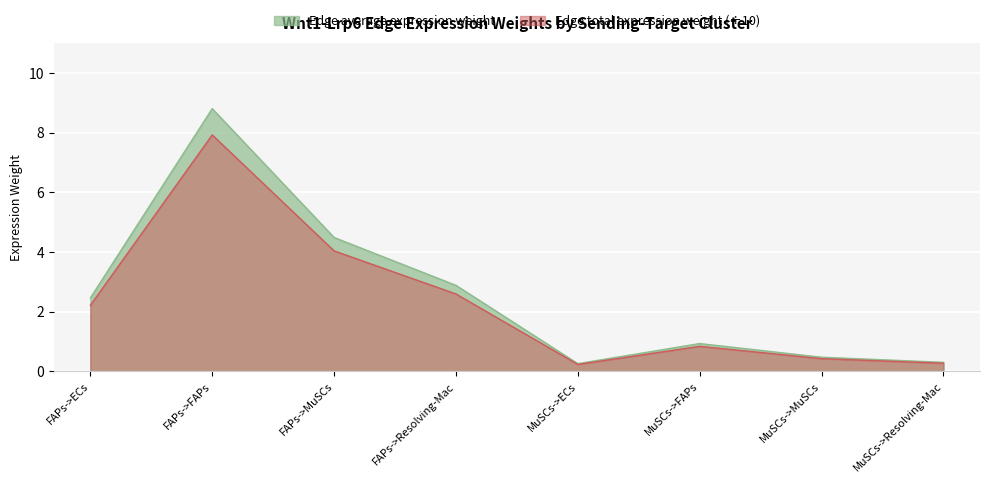

At which label does Edge total expression weight first exceed 2?

FAPs->ECs